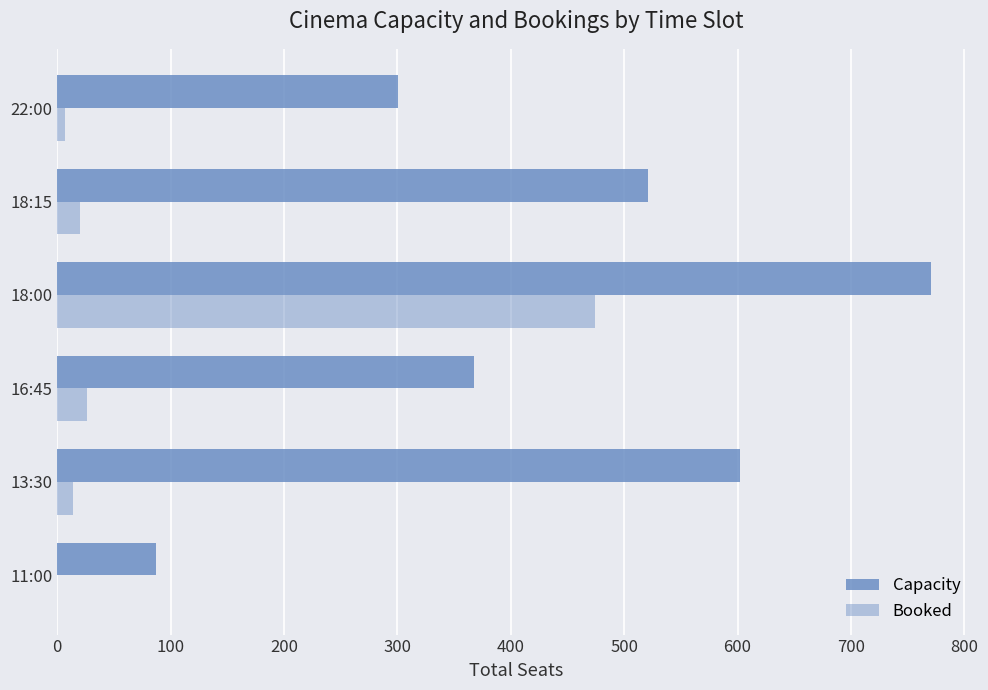

What is the value of the Capacity bar at the 4th from the left?

771